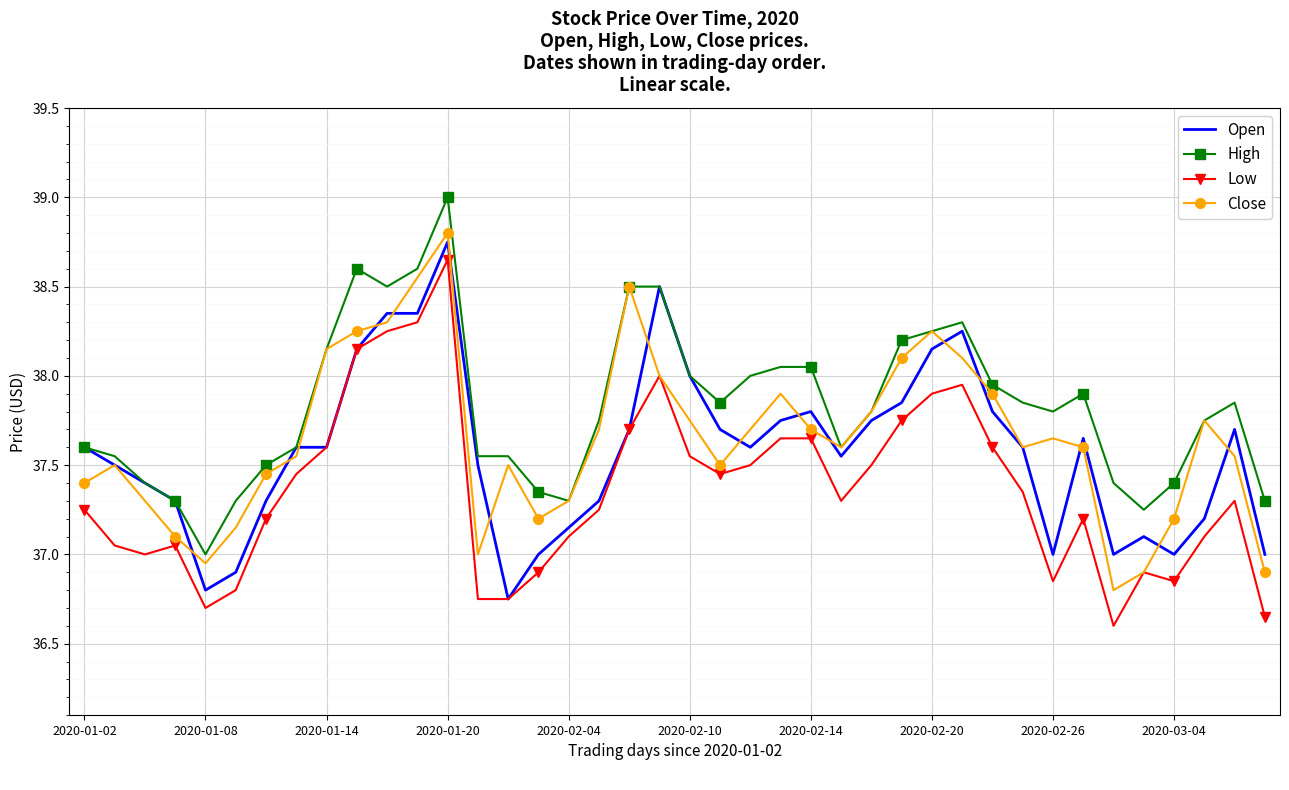

Which series has the largest total across all categories?

High